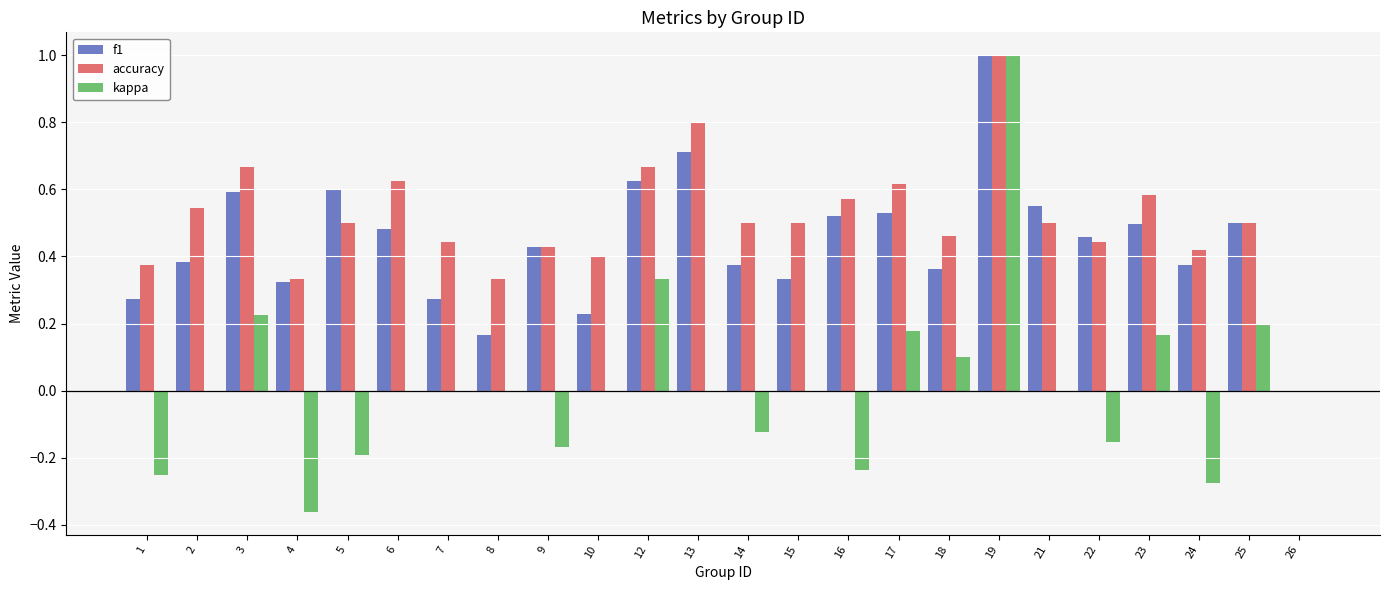

True or false: accuracy has a value of 0.2 at 19.

False